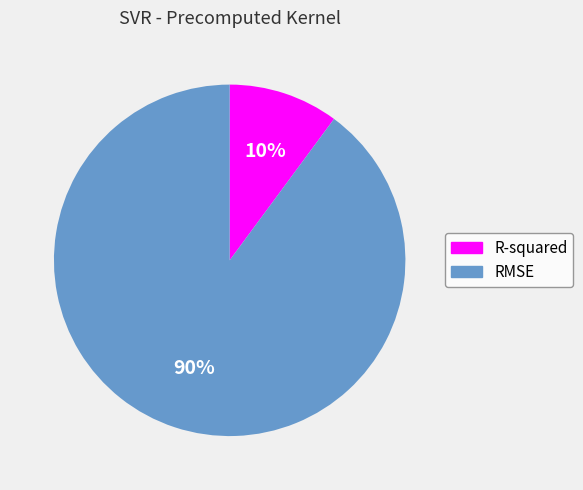

True or false: RMSE accounts for 90% of the total.

True